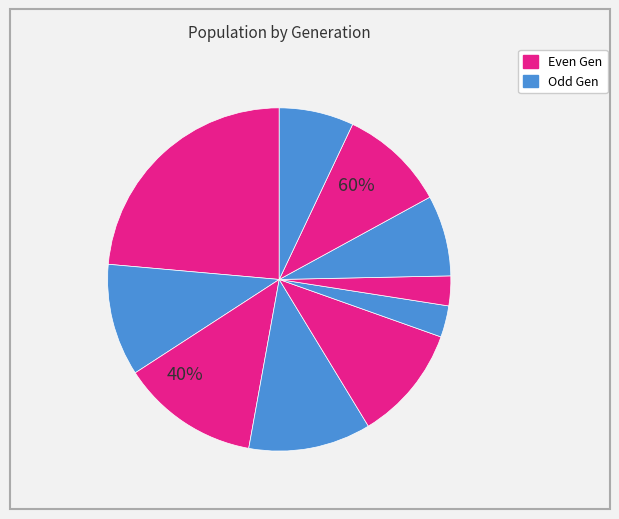

To the nearest percent, what is the difference between the 3 and 2 slice percentages?

1%